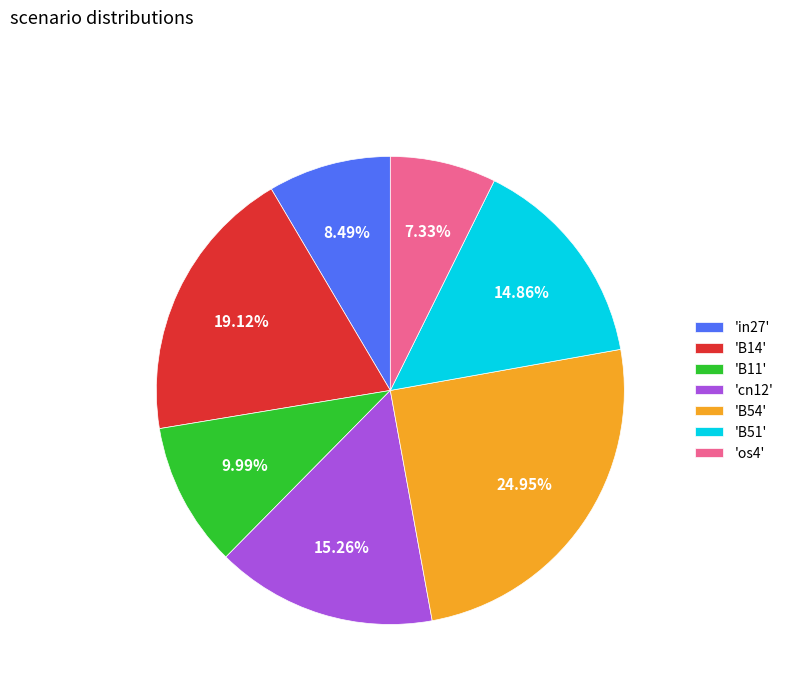

How many slices are in this pie chart?

7